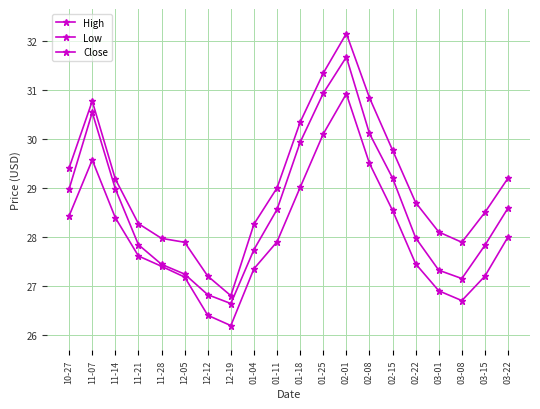

Count the number of data series in this chart.

3